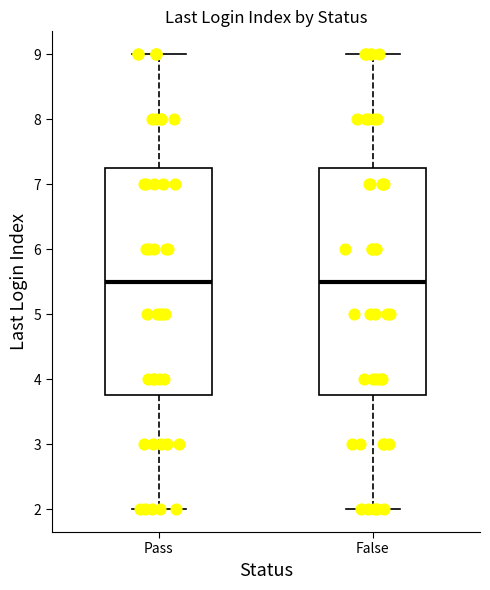

Reading left to right, transcribe this box plot: for each box, give where its median line is, the range the box spans, and where its two whiskers end, as read against the y-axis. The values are not printed on the chart, so give them approximately, as read against the axis.

Pass: median 5.5, box 3.8 to 7.3, whiskers 2.0 to 9.0
False: median 5.5, box 3.8 to 7.3, whiskers 2.0 to 9.0